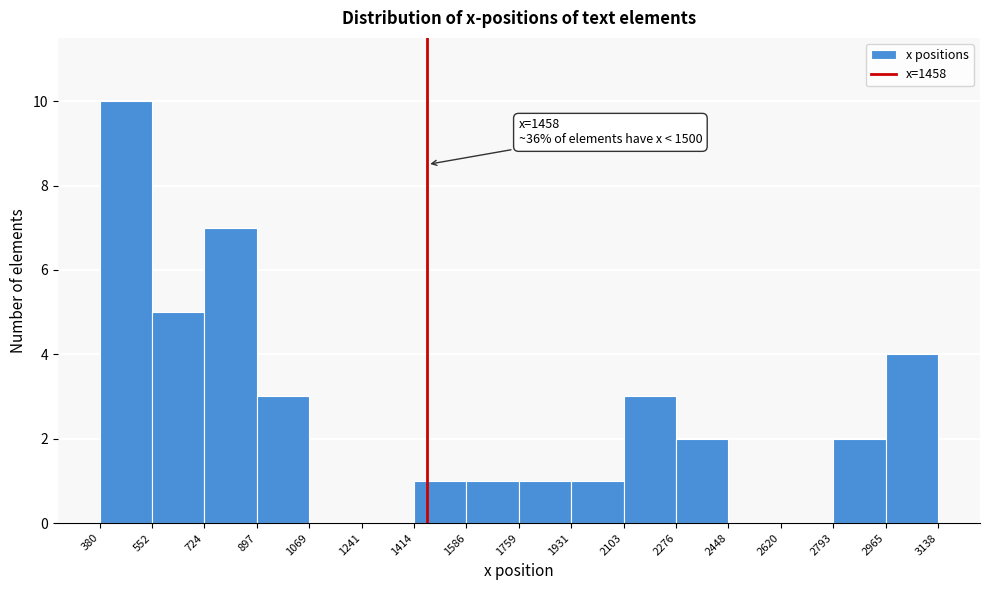

Over which range of the x-axis is the bar tallest?

380 to 552